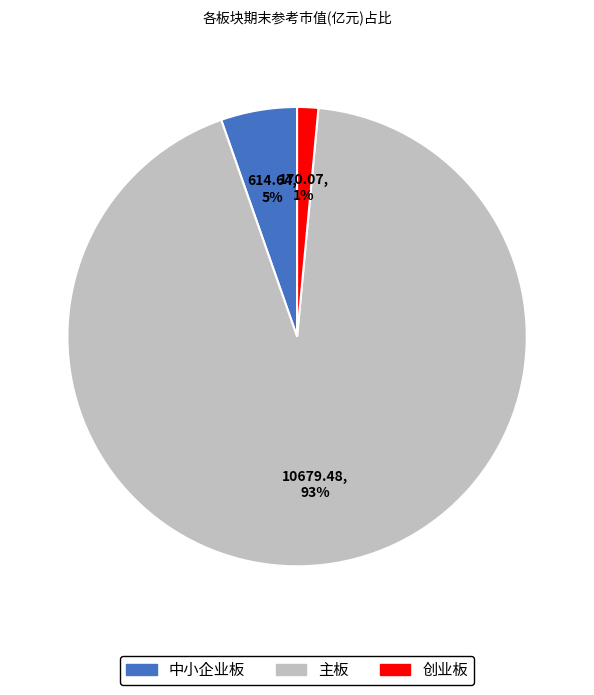

To the nearest percent, what is the average slice percentage?

33%